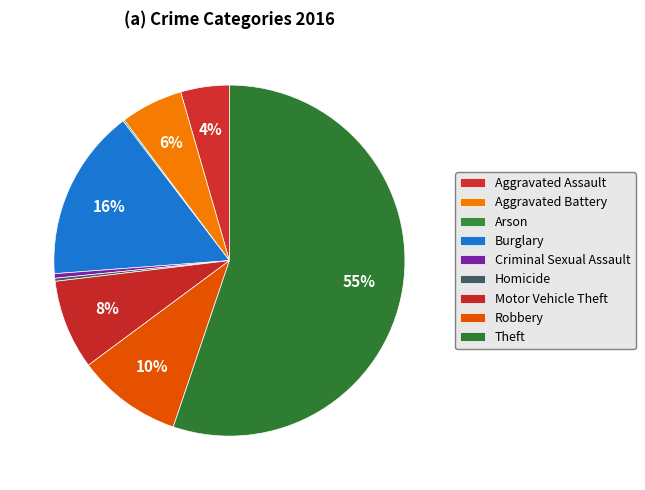

Between Theft and Burglary, which is larger?

Theft